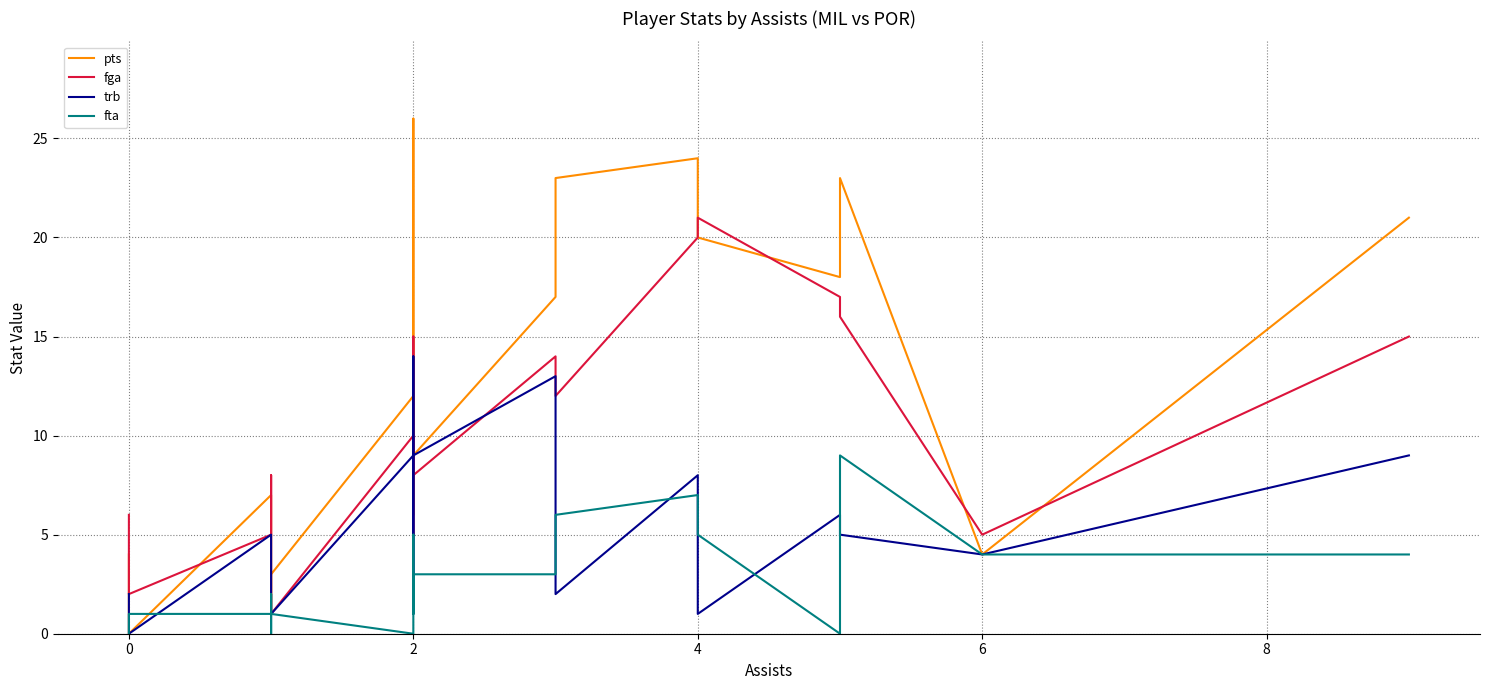

How many interior local peaks does the fga series have?

5